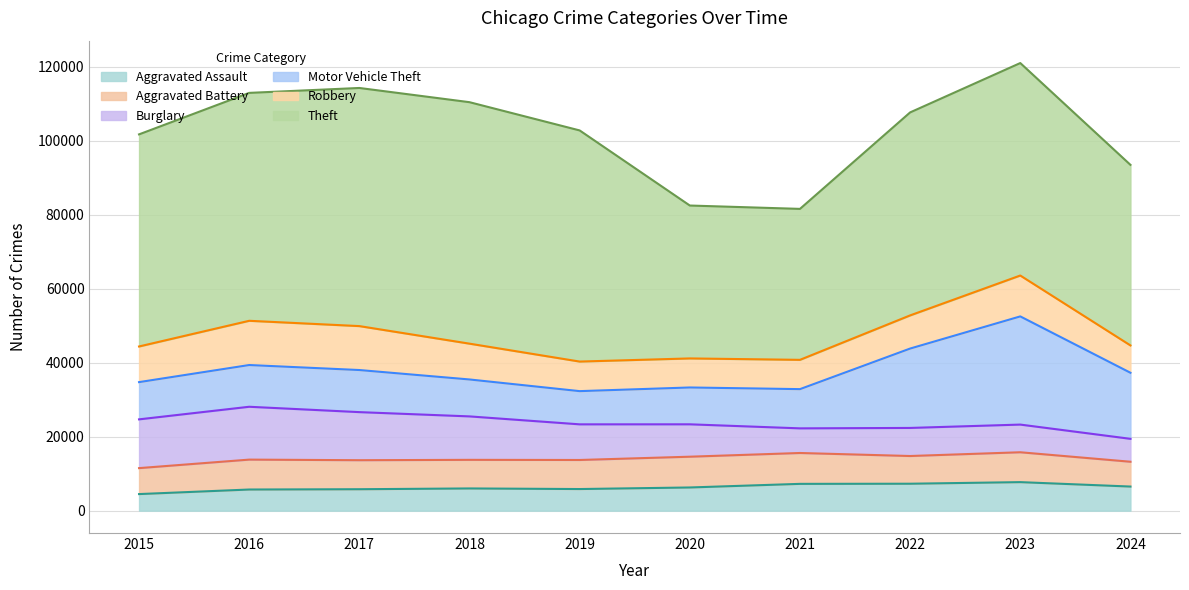

True or false: Robbery has a value of 3657 at 2021.

False